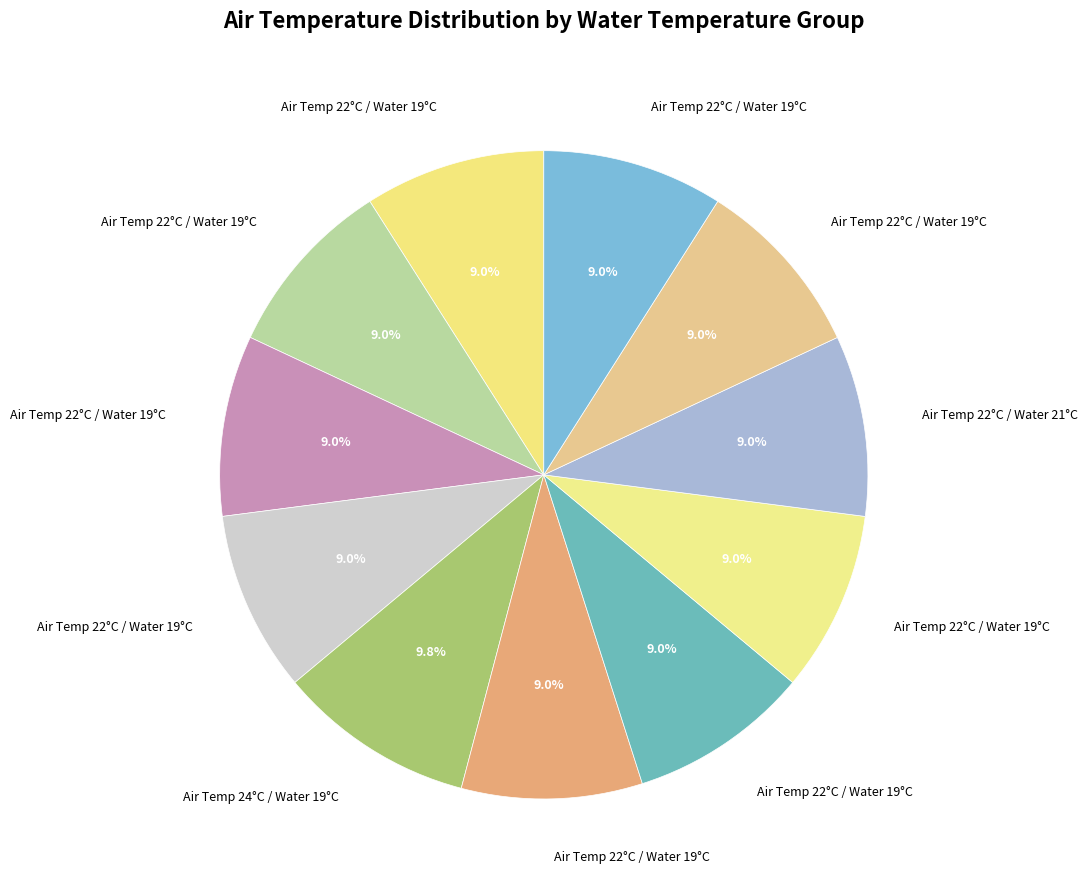

How many segments does this pie chart have?

11